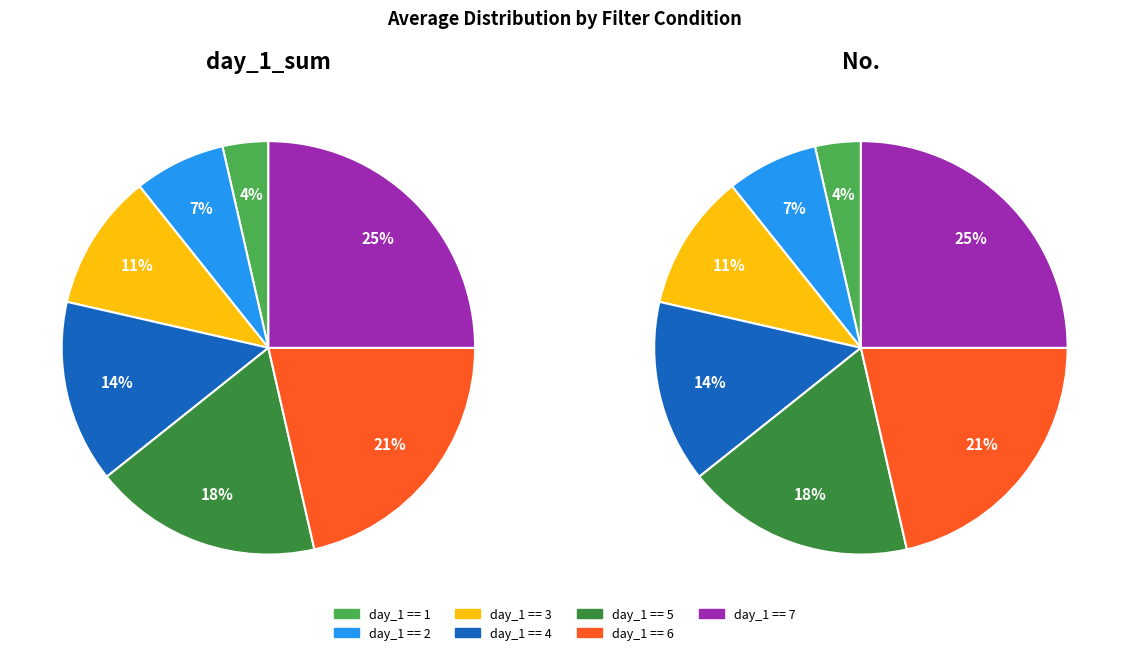

Does any single category account for the majority?

No